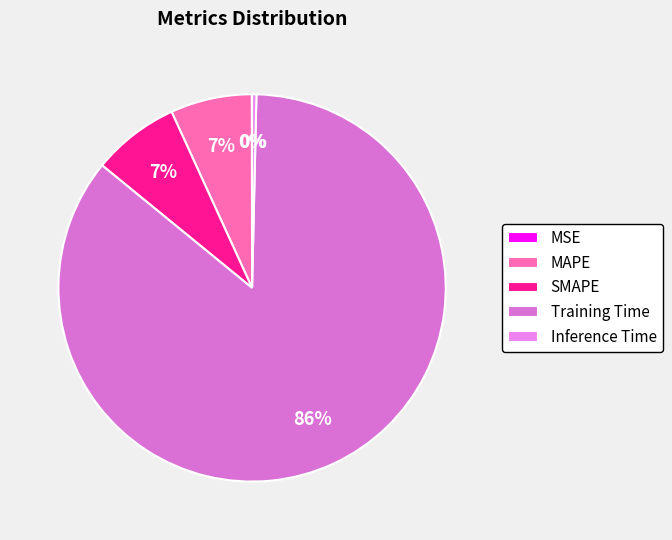

To the nearest percent, what is the combined percentage of SMAPE and MSE?

7%